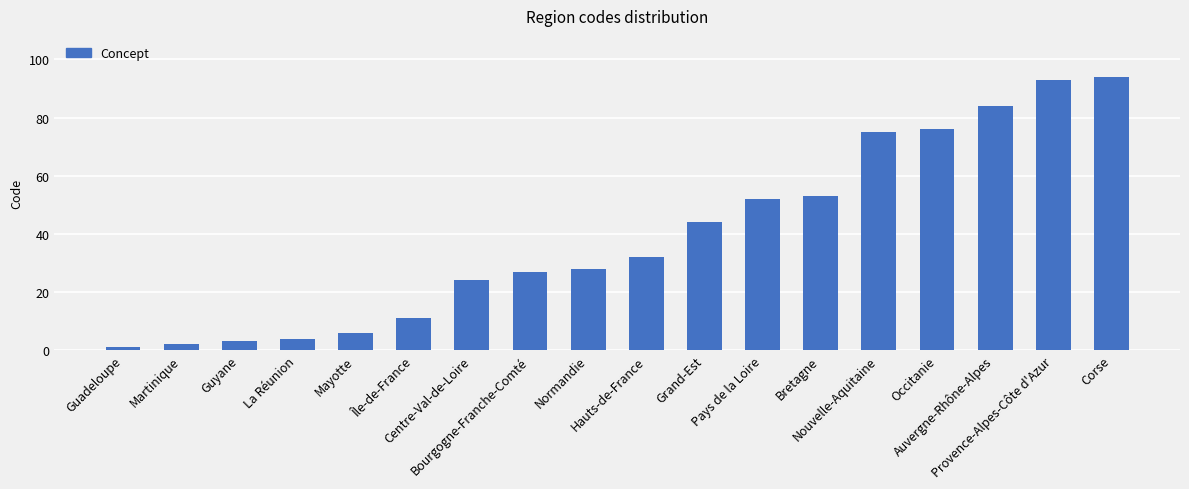

Reading right to left, list all the values displayed in this chart.

94	93	84	76	75	53	52	44	32	28	27	24	11	6	4	3	2	1